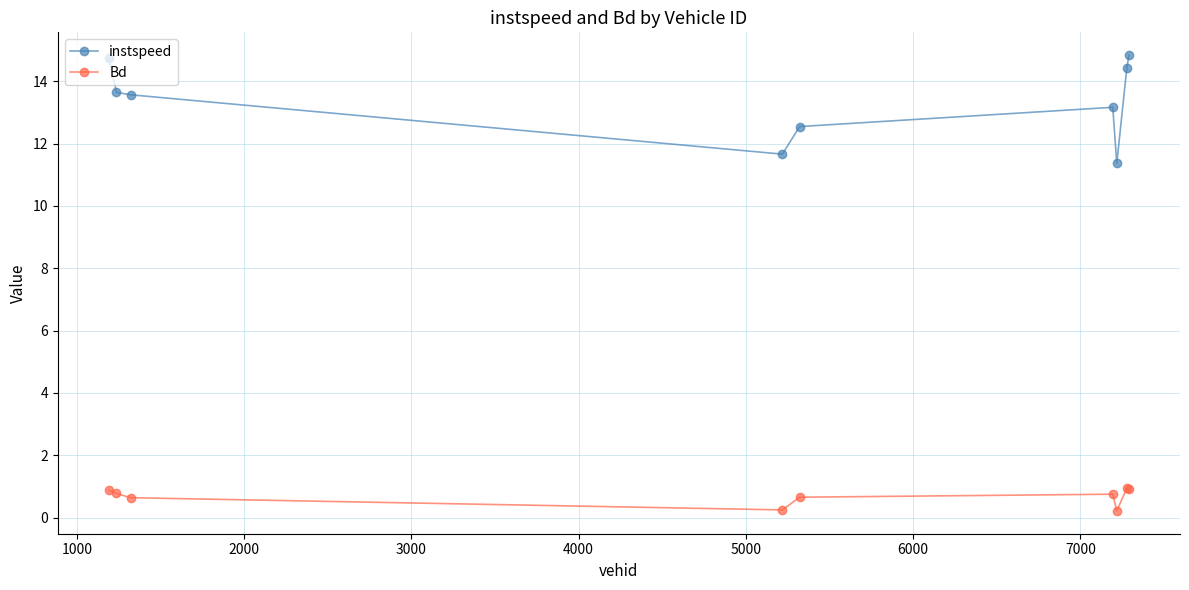

Rank the series by their average value, from highest to lowest.

instspeed, Bd